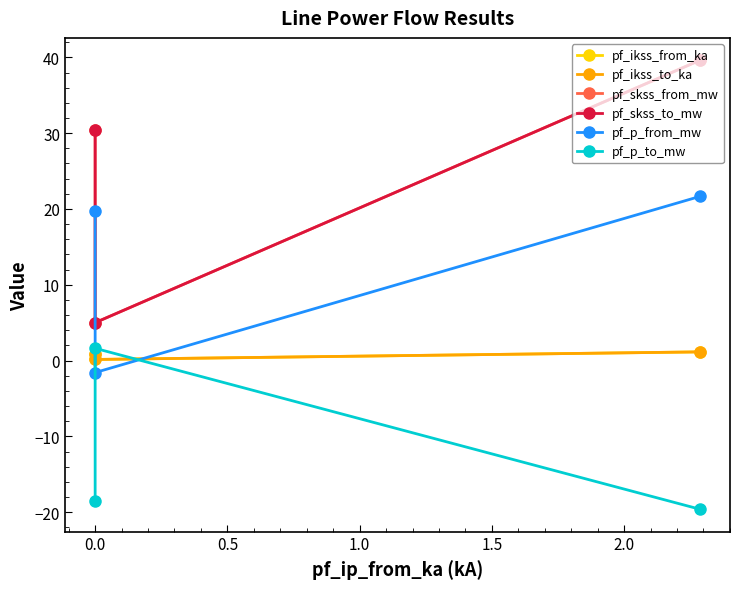

Does the chart display data point markers on the line(s)?

Yes